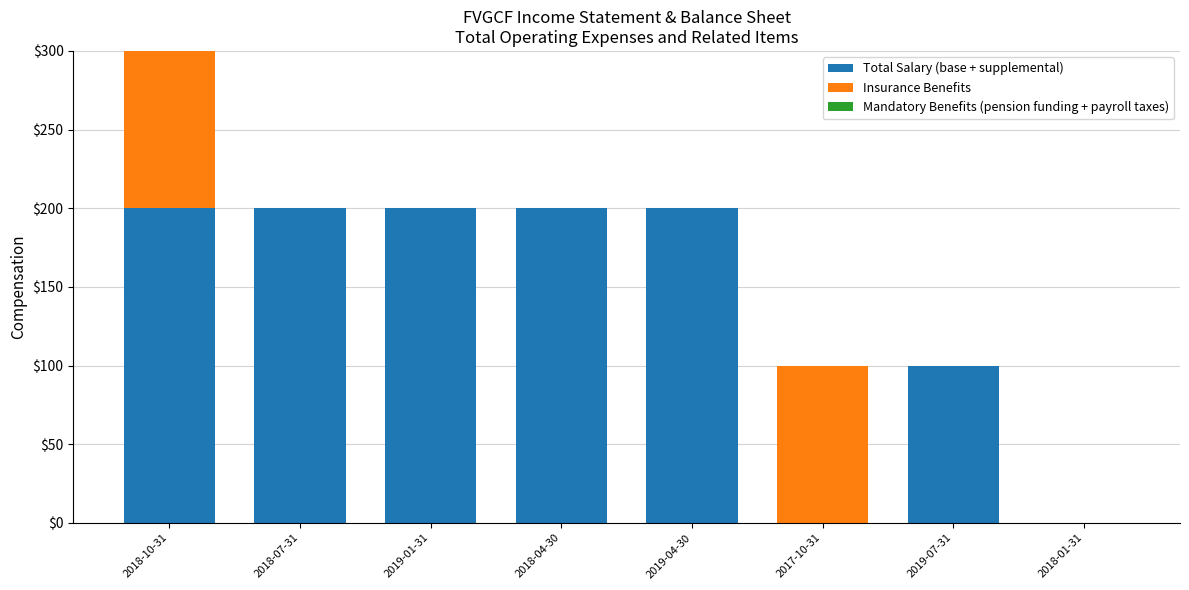

Reading left to right, transcribe the values for Total Salary (base + supplemental).

2018-10-31=200	2018-07-31=200	2019-01-31=200	2018-04-30=200	2019-04-30=200	2017-10-31=0	2019-07-31=100	2018-01-31=0